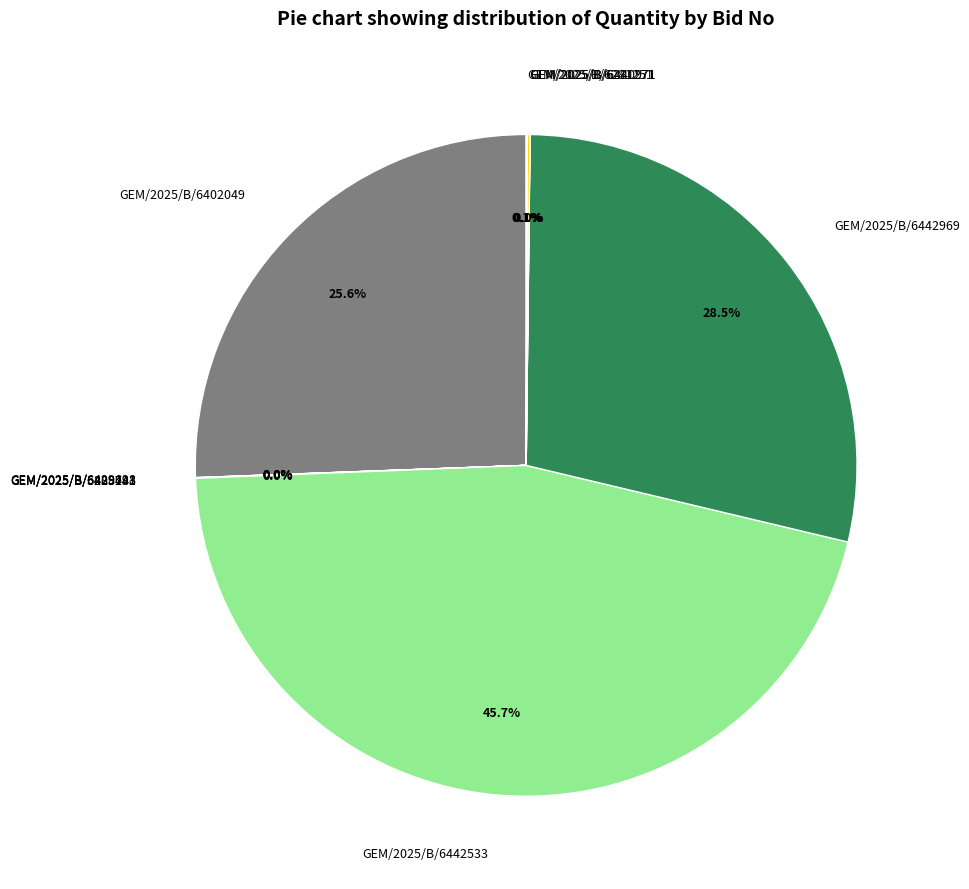

Is there a majority slice in this chart?

No